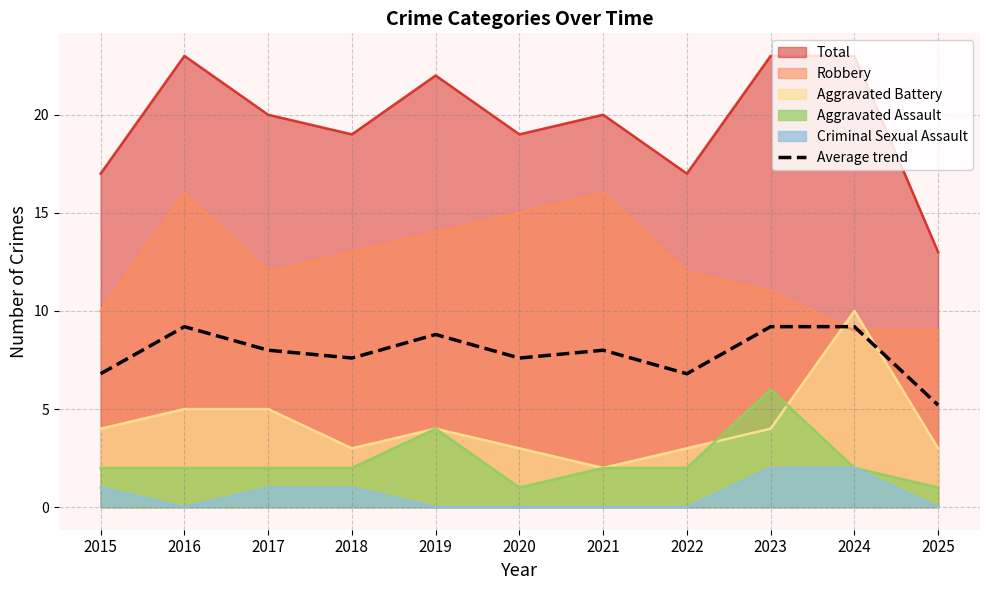

What is the change in value from 2017 to 2023?

+1.2